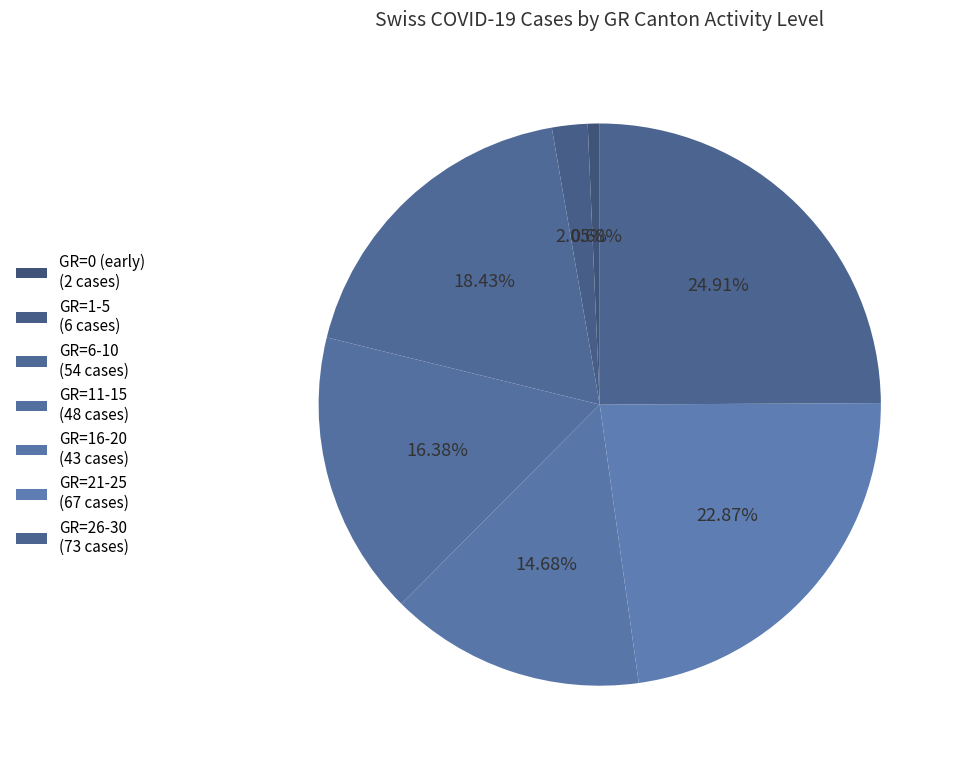

Count the number of slices in the pie.

7